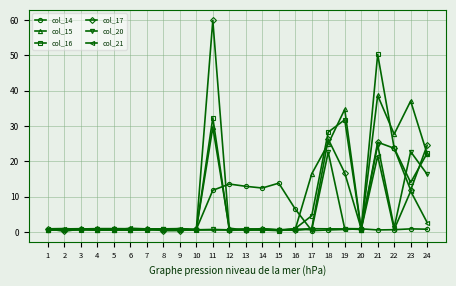

True or false: col_15 has a value of 34.7 at 19.

True